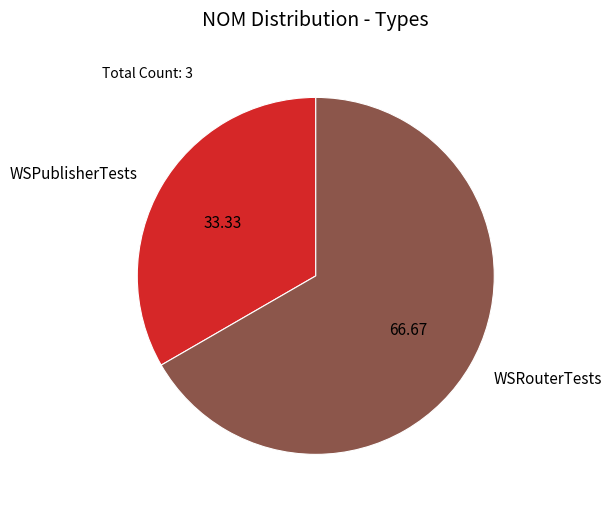

Does any single category account for the majority?

Yes